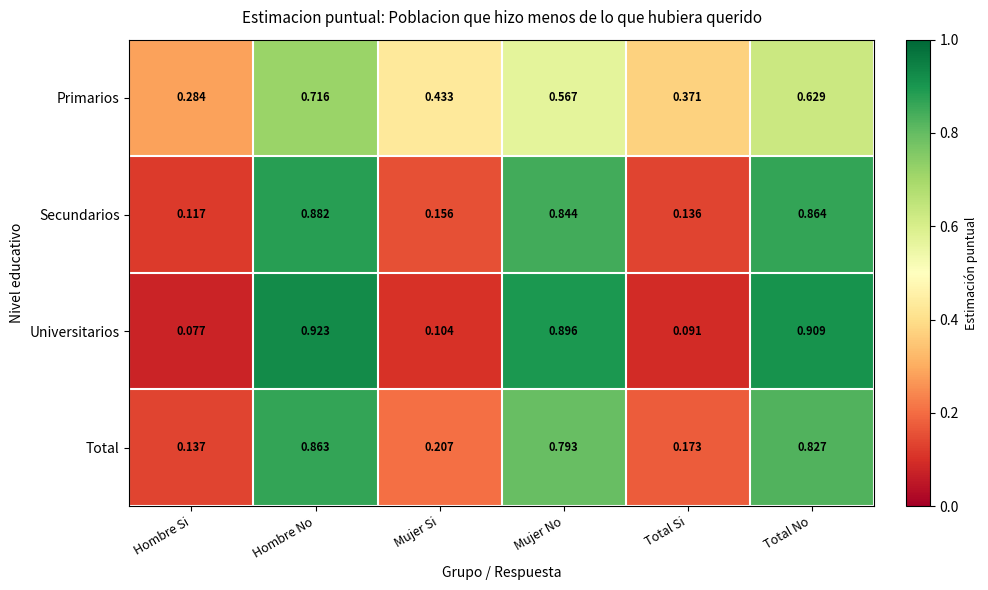

Rank the series by their maximum value, from lowest to highest.

Primarios, Total, Secundarios, Universitarios